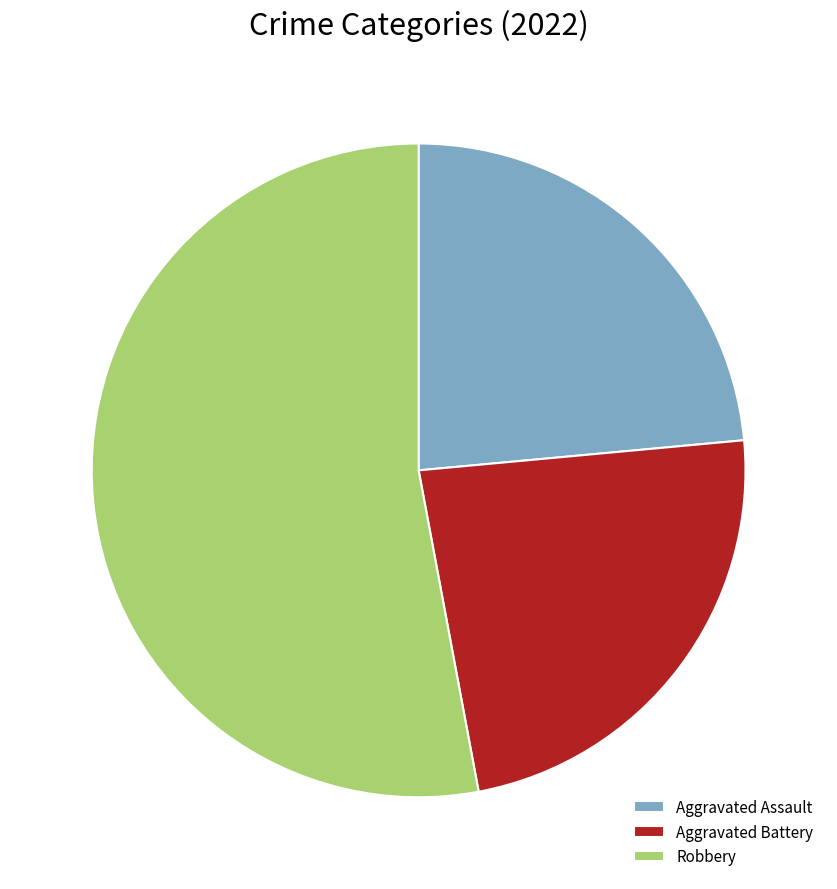

The Aggravated Assault slice represents 24% of the pie. True or false?

True